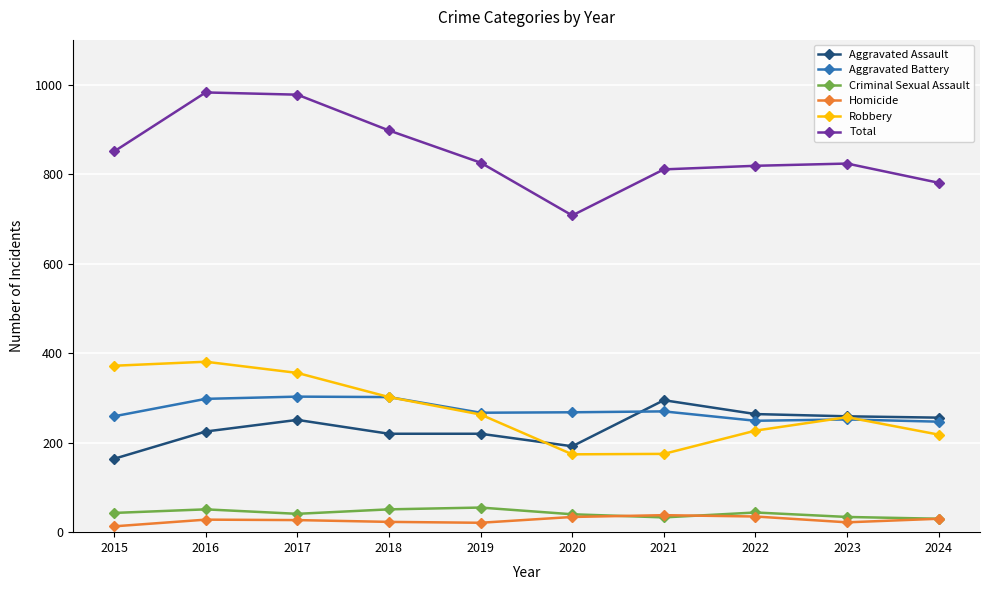

The value of Total at 2021 is 307. True or false?

False